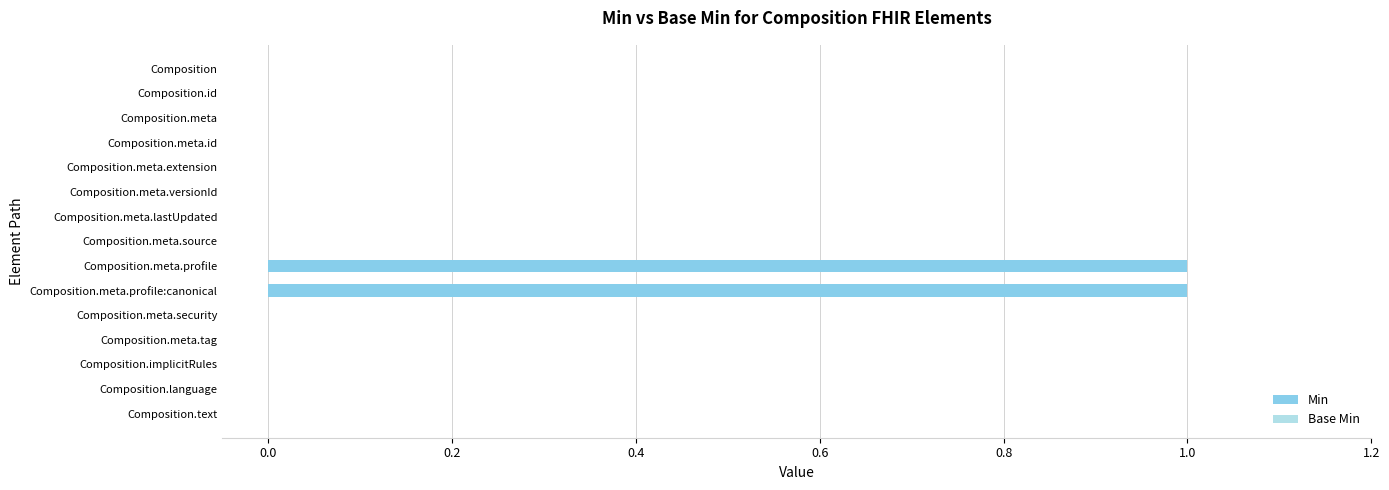

Is it true that the value at Composition.meta.tag is -1?

False